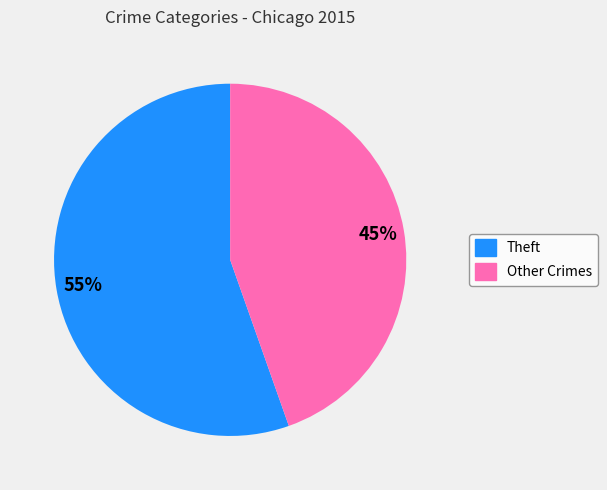

To the nearest percent, what is the average slice percentage?

50%